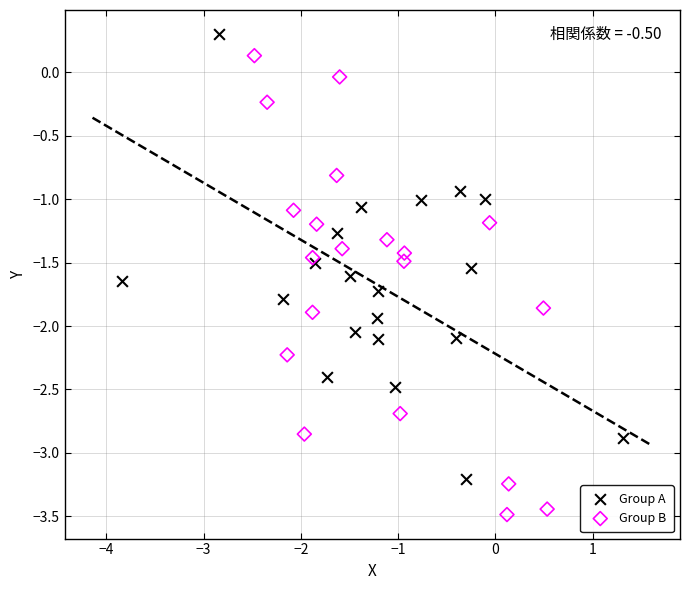

What are all the series names shown in the legend?

Group A, Group B